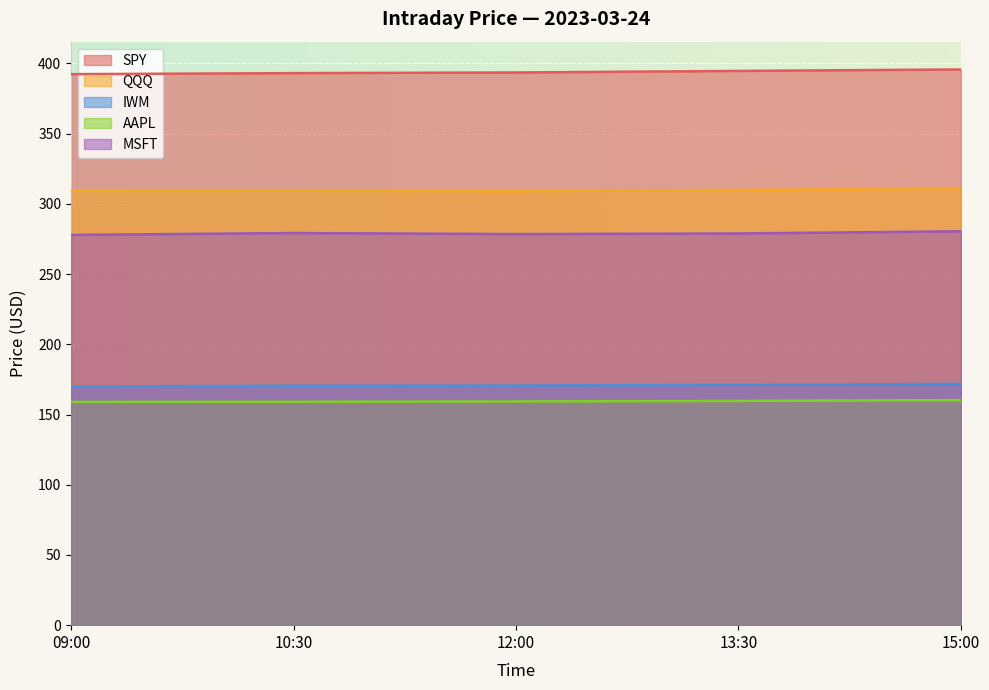

Reading left to right, what are all the values shown in this chart?

SPY: 392.4	393.1	393.6	394.7	395.7
QQQ: 309.2	309.4	309.1	309.9	310.9
IWM: 170.0	170.5	170.6	171.1	171.8
AAPL: 159.0	159.1	159.3	159.7	160.2
MSFT: 277.9	279.3	278.5	278.9	280.5